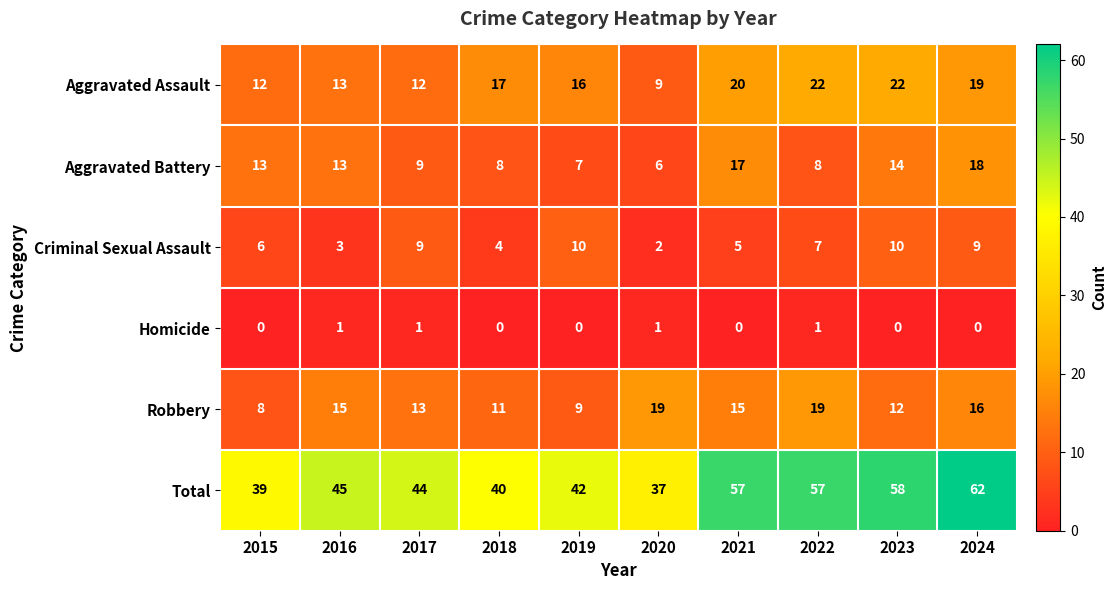

What is the sum of all Aggravated Battery values?

113